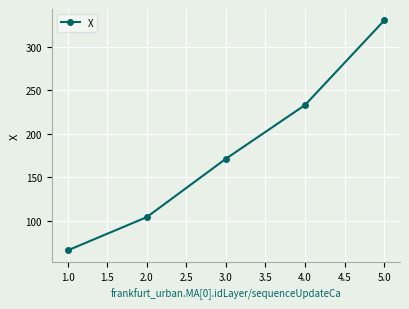

What is the sum of all values?

904.3